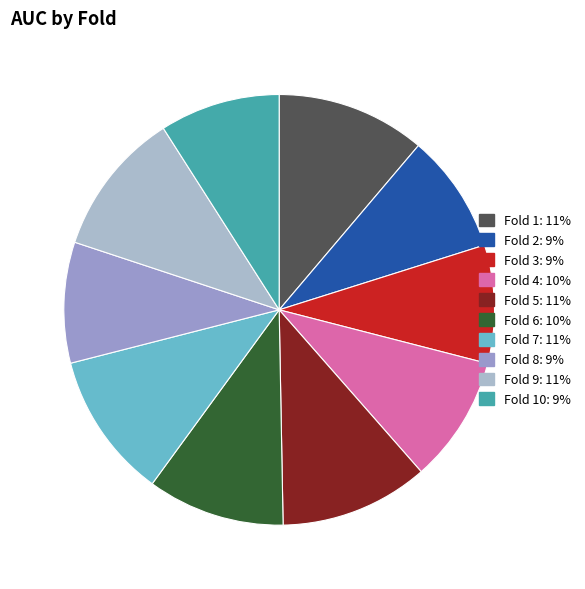

To the nearest percent, what is the difference between the largest and smallest slice percentages?

2%